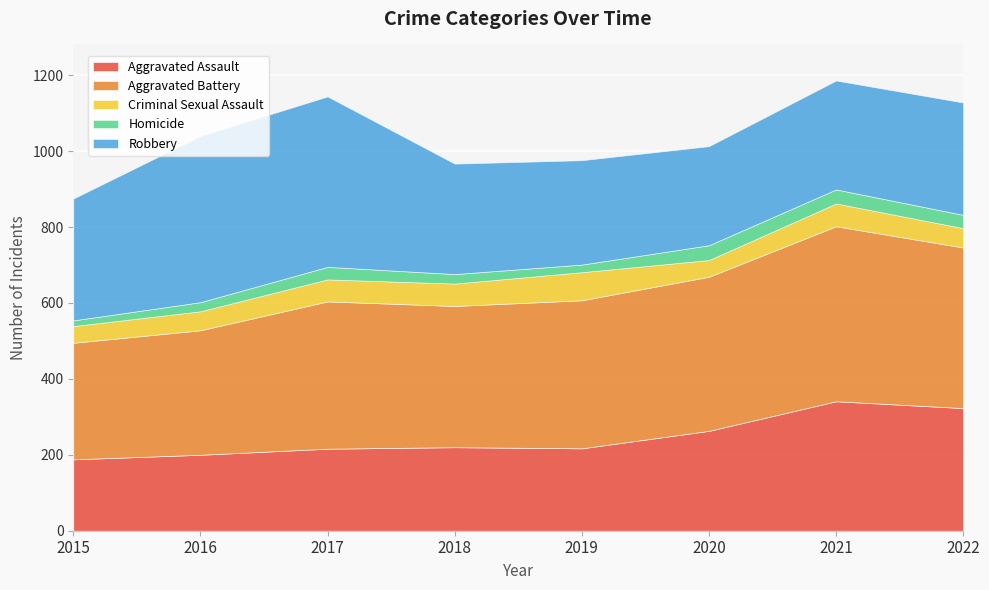

How many lines are shown in the chart?

5